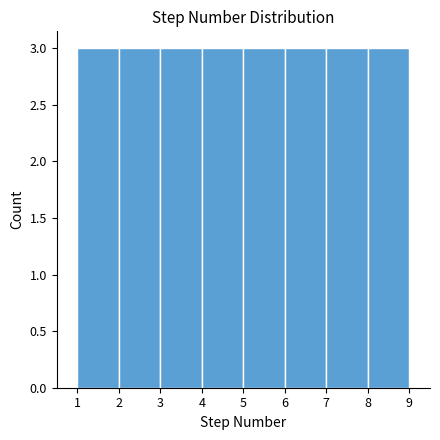

What is the height of the bar covering 8 to 9 on the x-axis? The values are not printed on the chart, so give them approximately, as read against the axis.

3